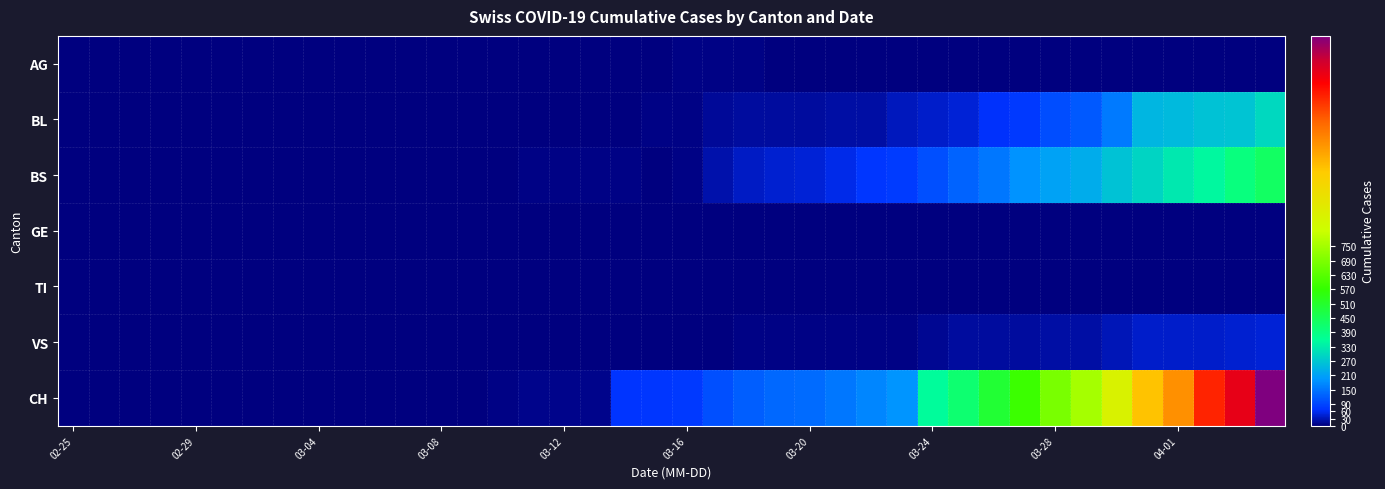

At how many categories does at least one series exceed 819?

6